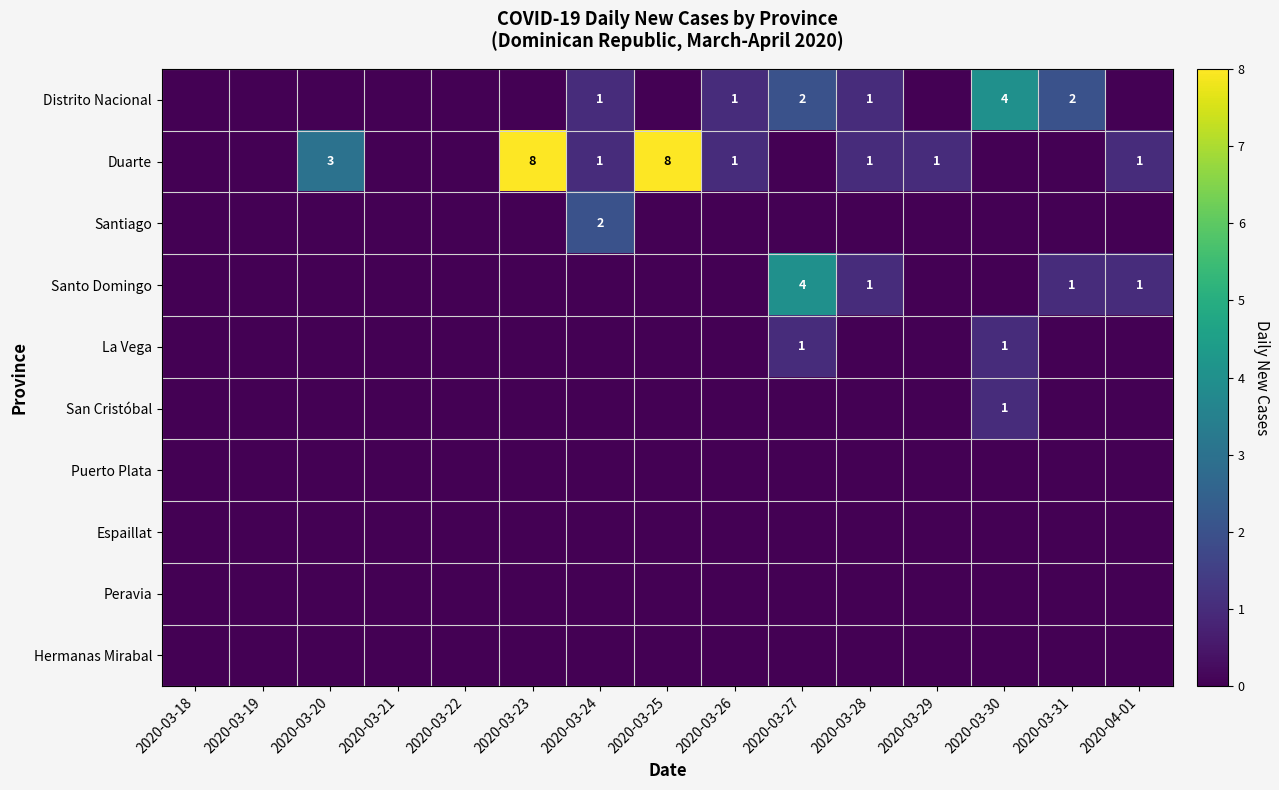

Which has a higher value, 2020-03-20 or 2020-04-01?

2020-03-20